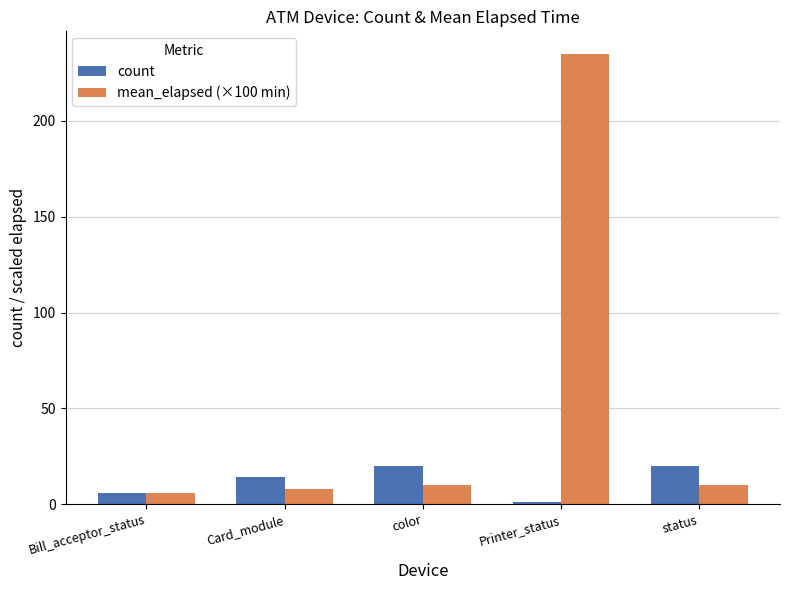

The value of mean_elapsed (×100 min) at status is 10. True or false?

True